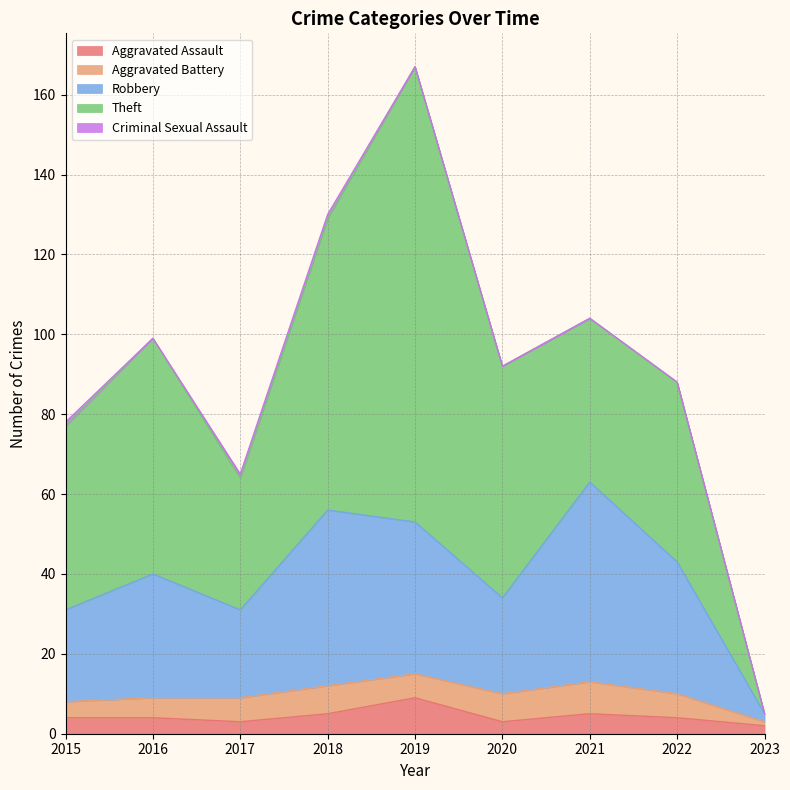

Reading left to right, transcribe all the data shown in this chart.

Aggravated Assault: 2015=4	2016=4	2017=3	2018=5	2019=9	2020=3	2021=5	2022=4	2023=2
Aggravated Battery: 2015=4	2016=5	2017=6	2018=7	2019=6	2020=7	2021=8	2022=6	2023=1
Robbery: 2015=23	2016=31	2017=22	2018=44	2019=38	2020=24	2021=50	2022=33	2023=2
Theft: 2015=46	2016=59	2017=33	2018=73	2019=114	2020=58	2021=41	2022=45	2023=0
Criminal Sexual Assault: 2015=1	2016=0	2017=1	2018=1	2019=0	2020=0	2021=0	2022=0	2023=0